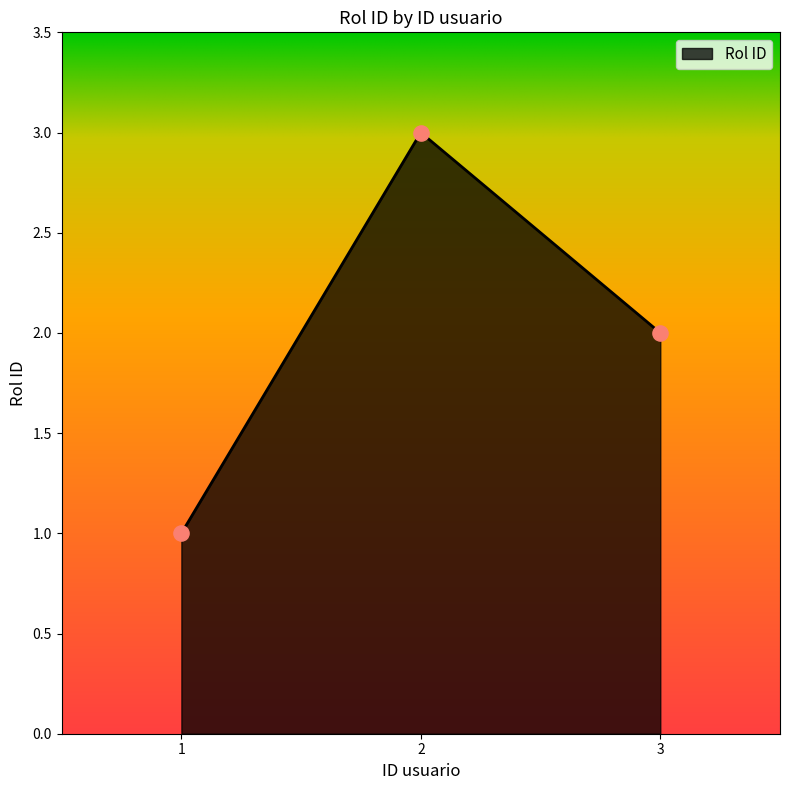

Between 2 and 1, which is larger?

2